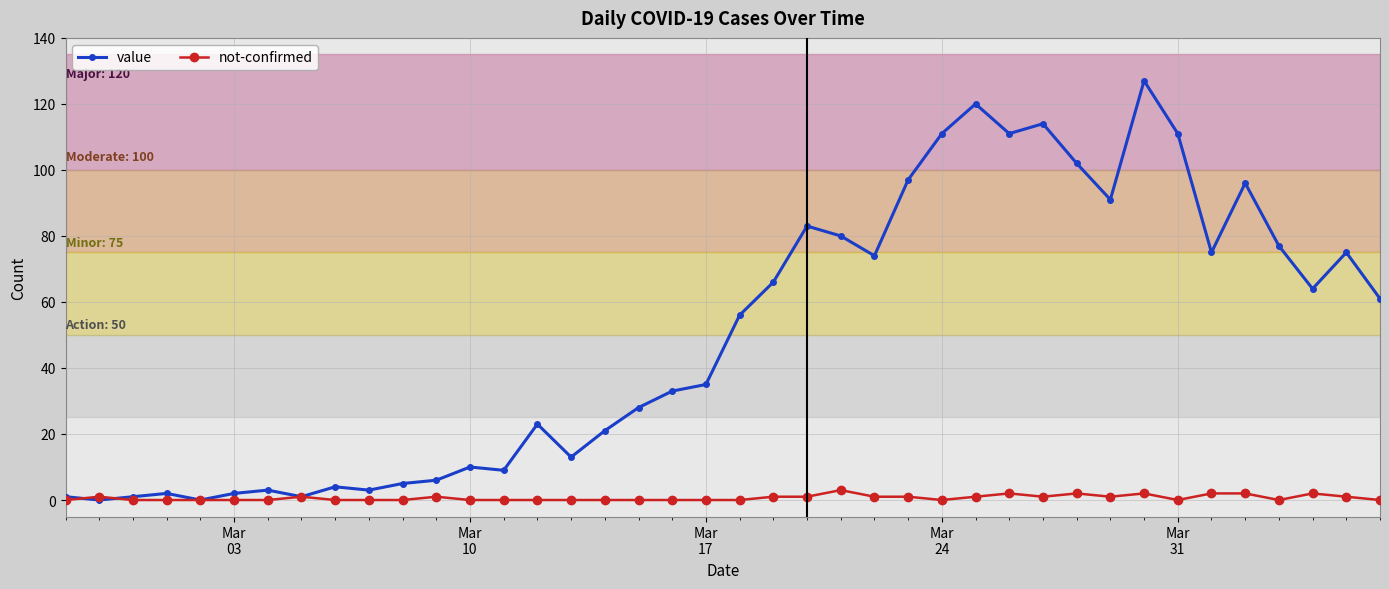

List the series in order of their peak value, highest first.

value, not-confirmed